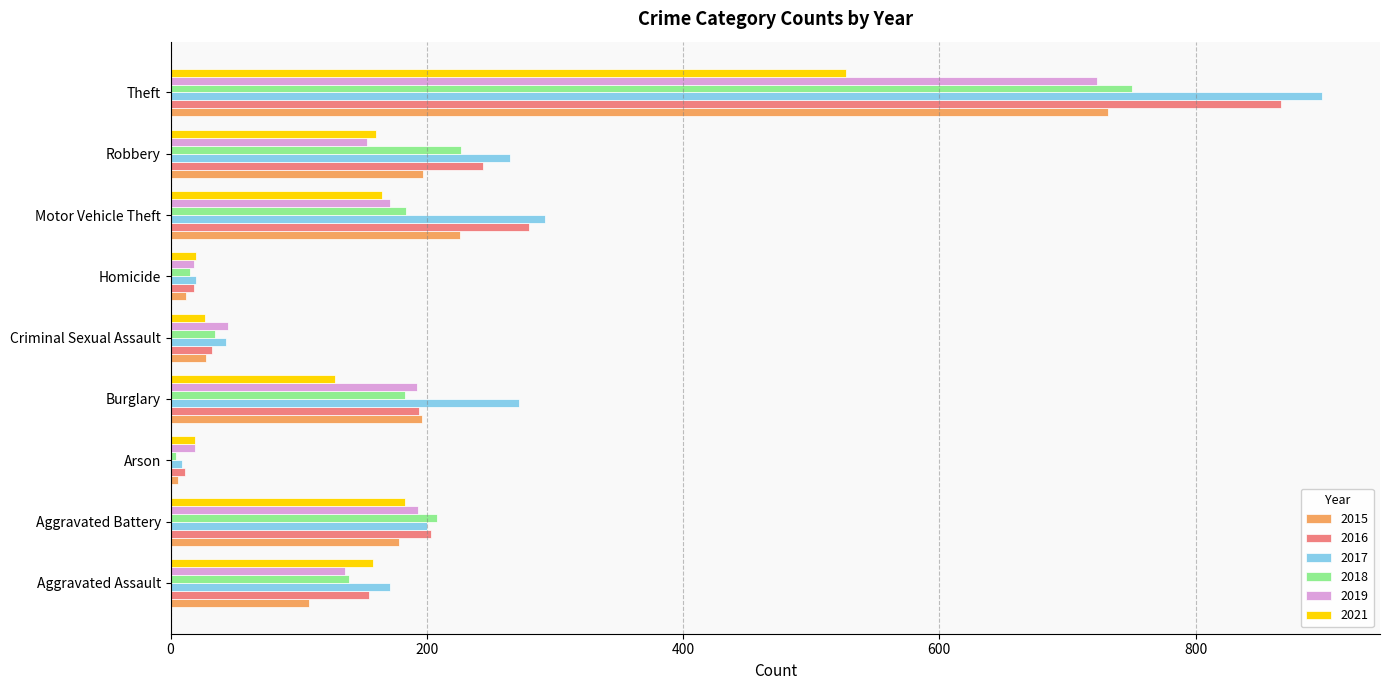

What is the difference between the maximum and minimum values in the 2021 series?

508